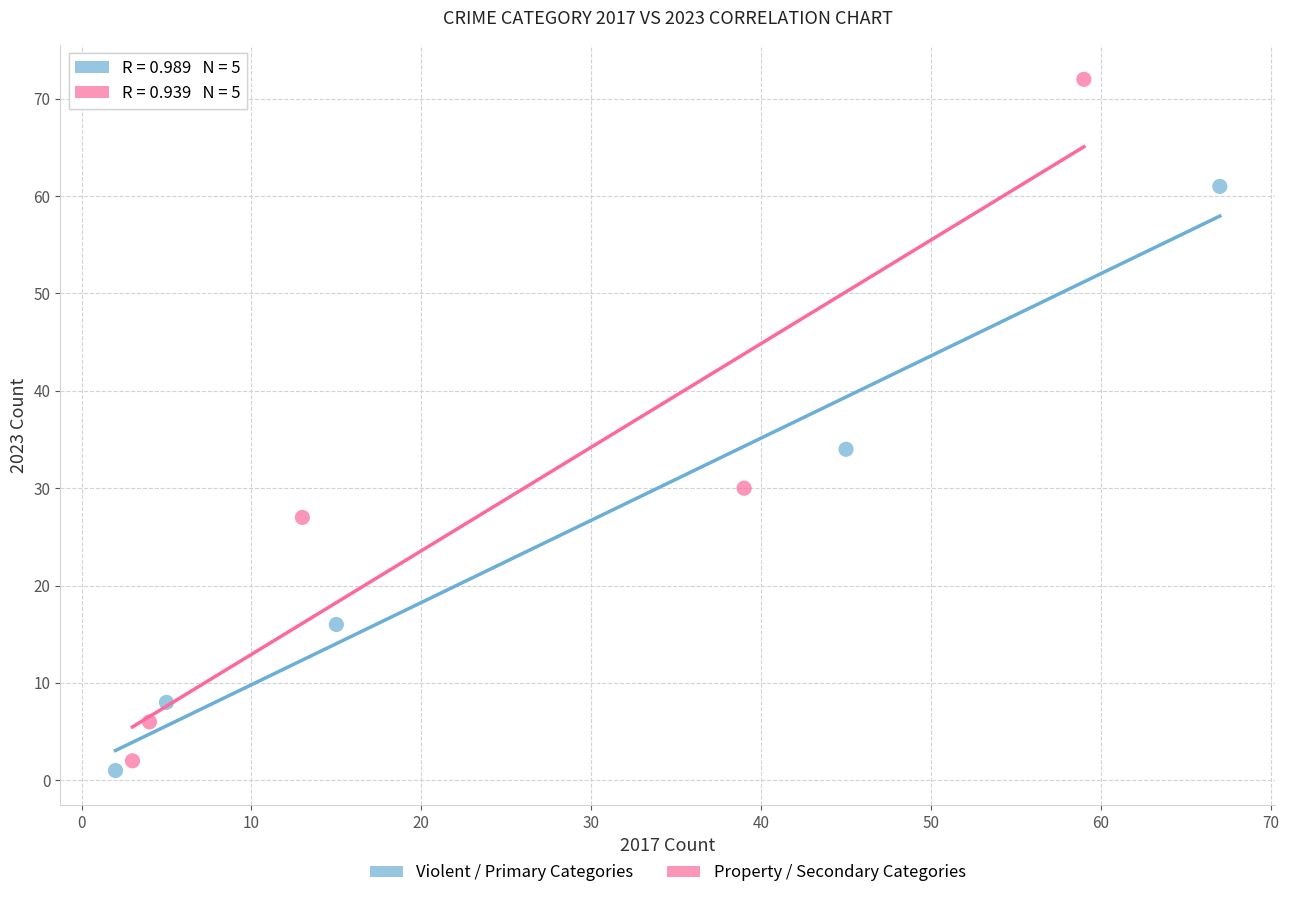

Which series reaches the maximum Y coordinate?

Property / Secondary Categories